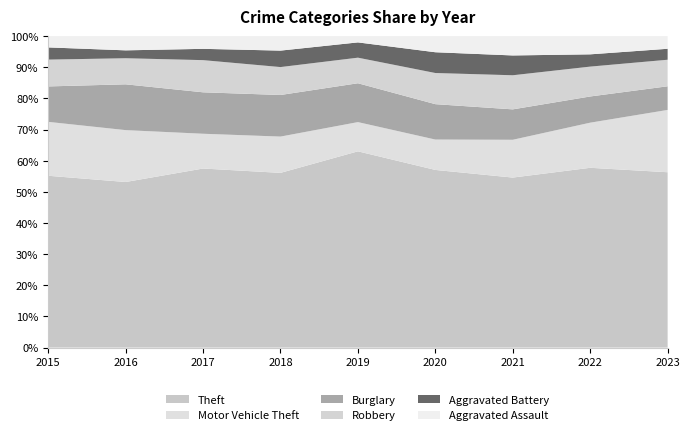

Reading left to right, extract all data points from this chart.

Theft: 577	546	618	626	591	462	369	542	304
Motor Vehicle Theft: 181	171	120	130	88	79	82	136	108
Burglary: 119	151	143	149	117	92	66	79	41
Robbery: 90	86	111	100	77	81	74	90	46
Aggravated Battery: 41	26	39	59	46	54	43	37	19
Aggravated Assault: 38	47	44	52	19	42	42	55	22